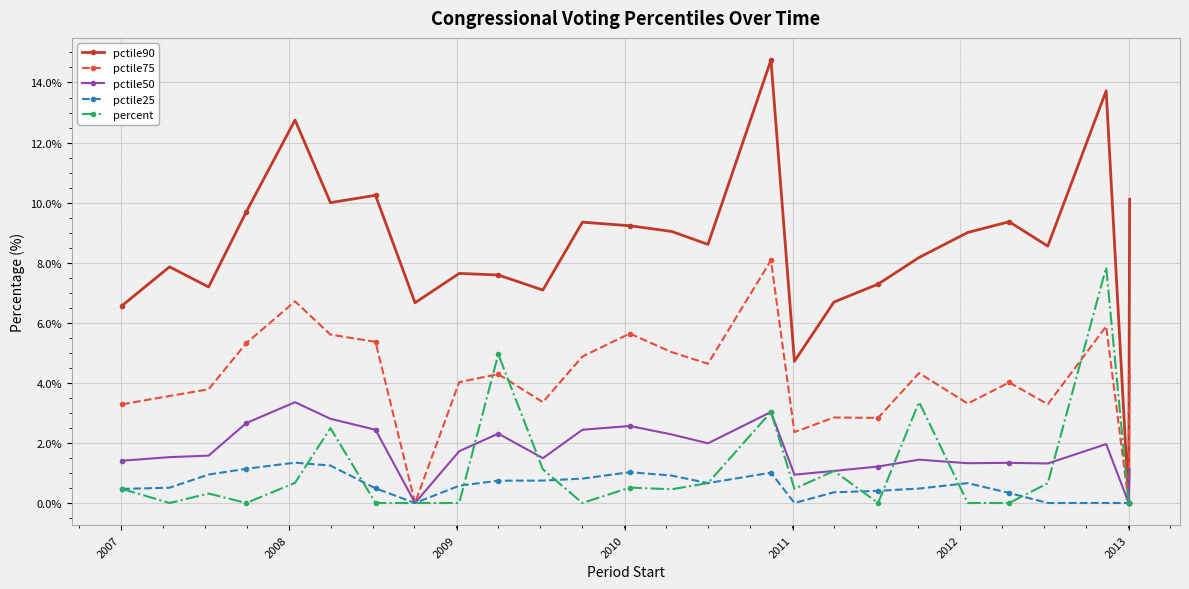

What is the sum of all pctile90 values?

221.9